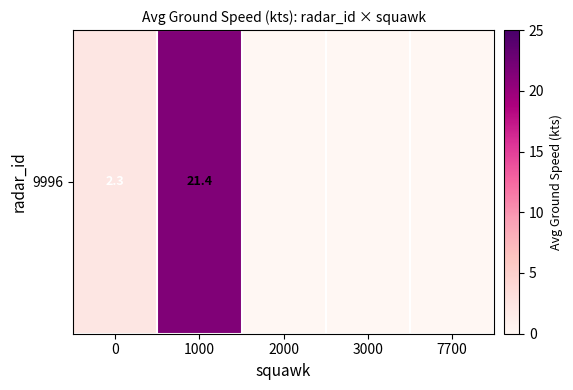

What is the maximum value shown in the chart?

21.4